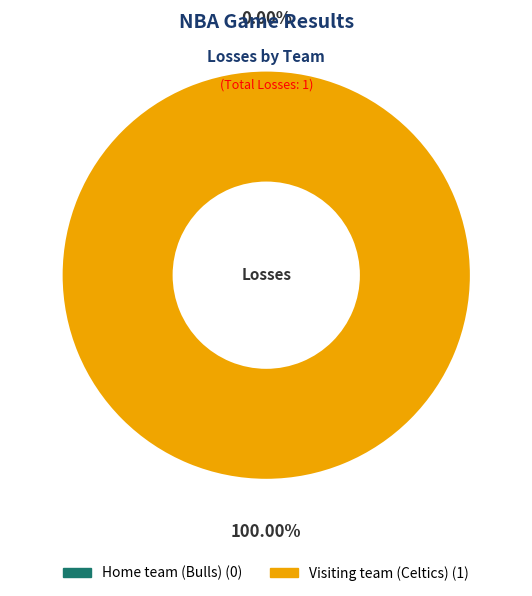

To the nearest percent, what is the difference between the largest and smallest slice percentages?

100%